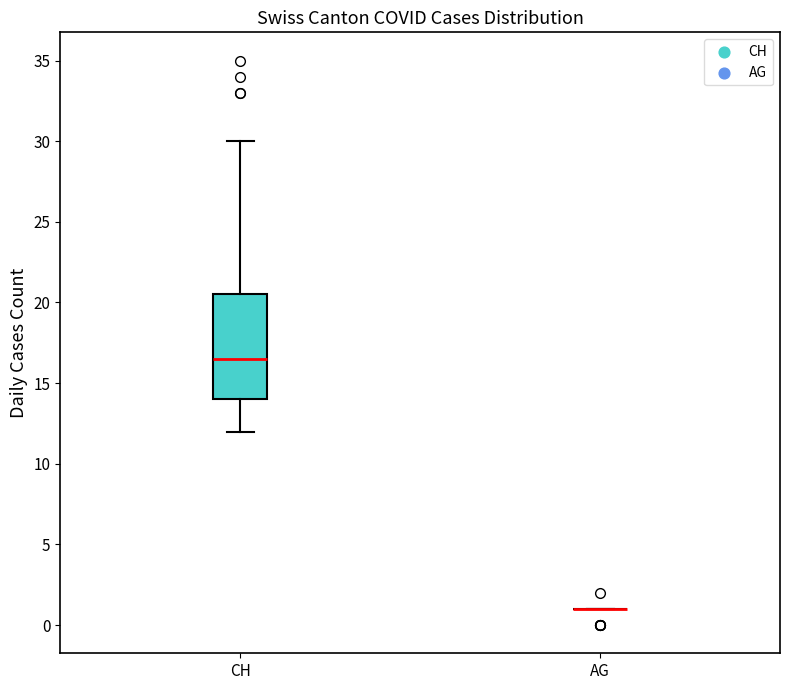

Which box is the tallest, from its lower edge to its upper edge?

CH